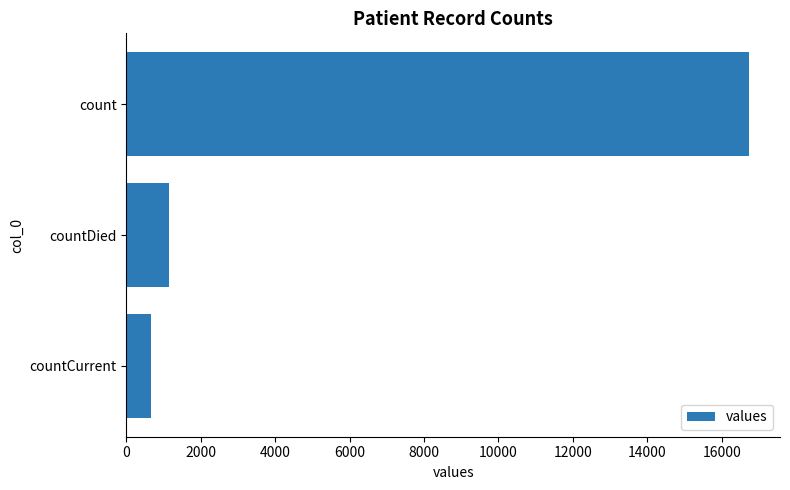

Reading top to bottom, transcribe all the data shown in this chart.

16729	1142	668